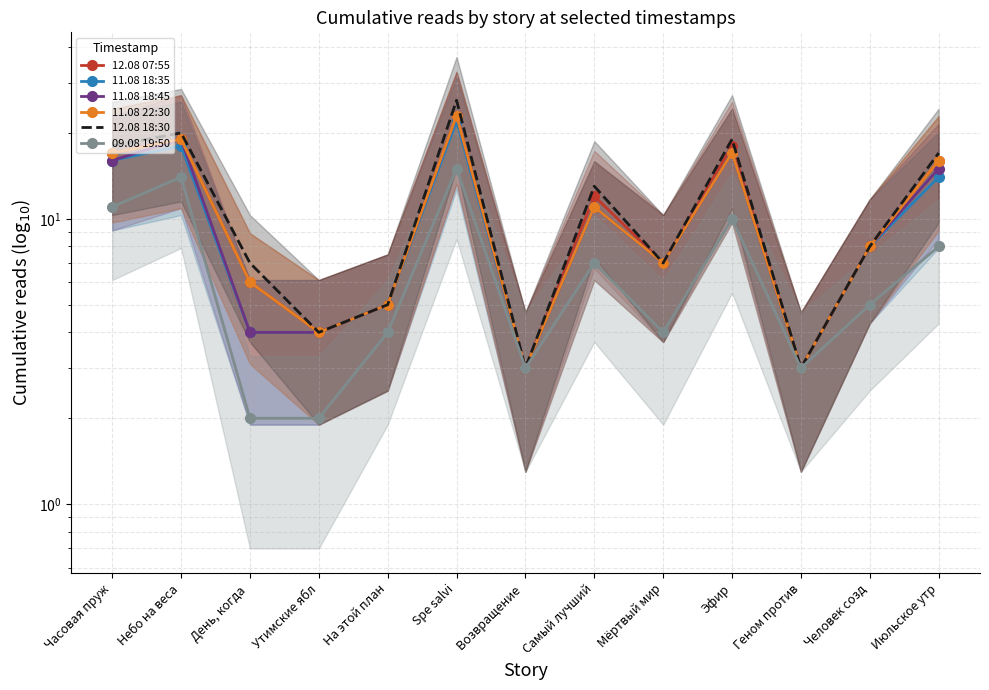

Is this an area chart (filled region under the line)?

No